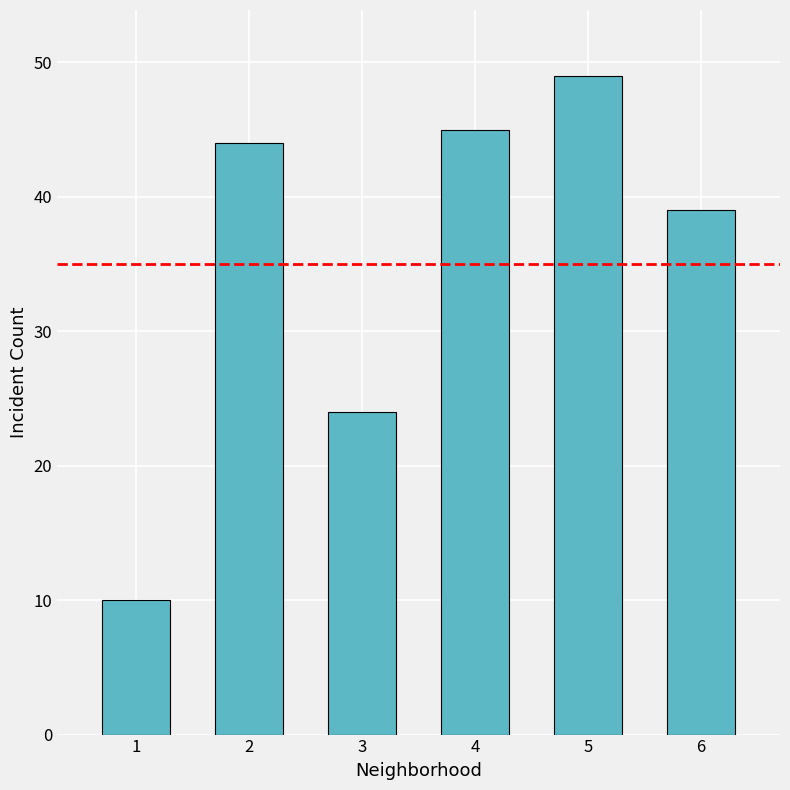

List the labels in order of value, smallest first.

1, 3, 6, 2, 4, 5